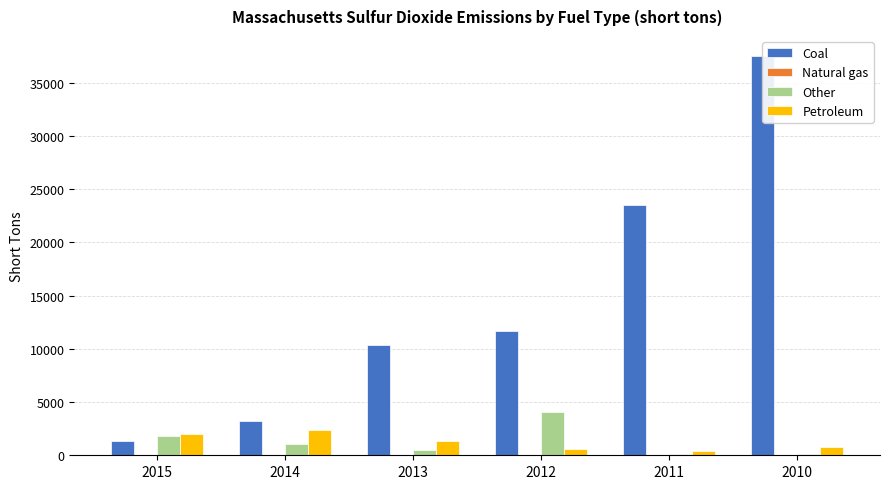

The value of Other at 2012 is 7350. True or false?

False